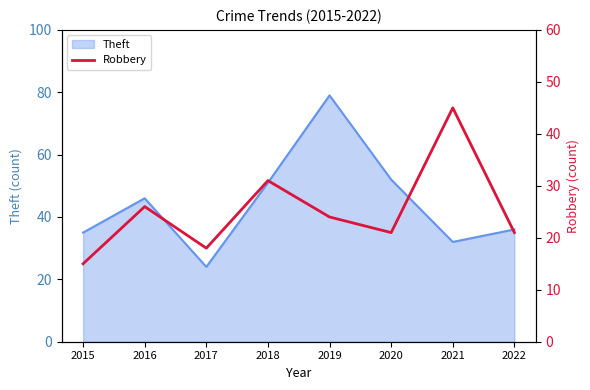

The value of Theft at 2018 is 51. True or false?

True